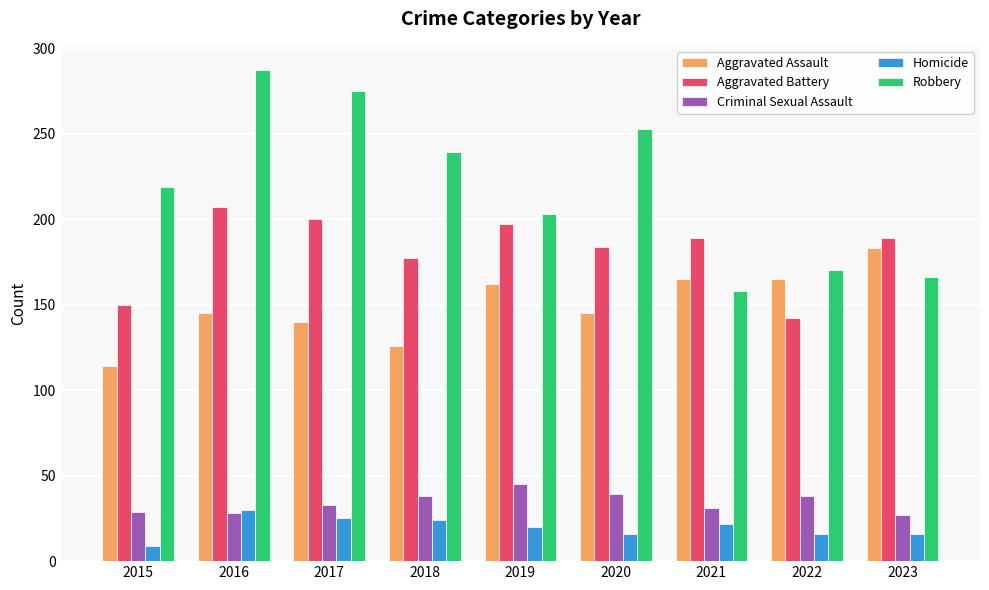

List the series in order of their peak value, lowest first.

Homicide, Criminal Sexual Assault, Aggravated Assault, Aggravated Battery, Robbery